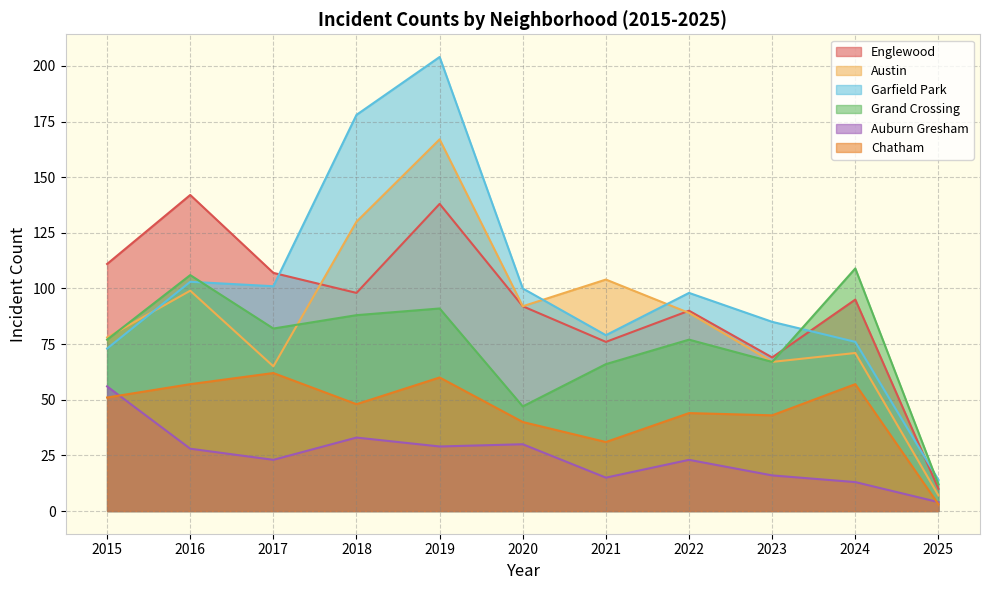

Where is Auburn Gresham nearest to the value 30?

2020